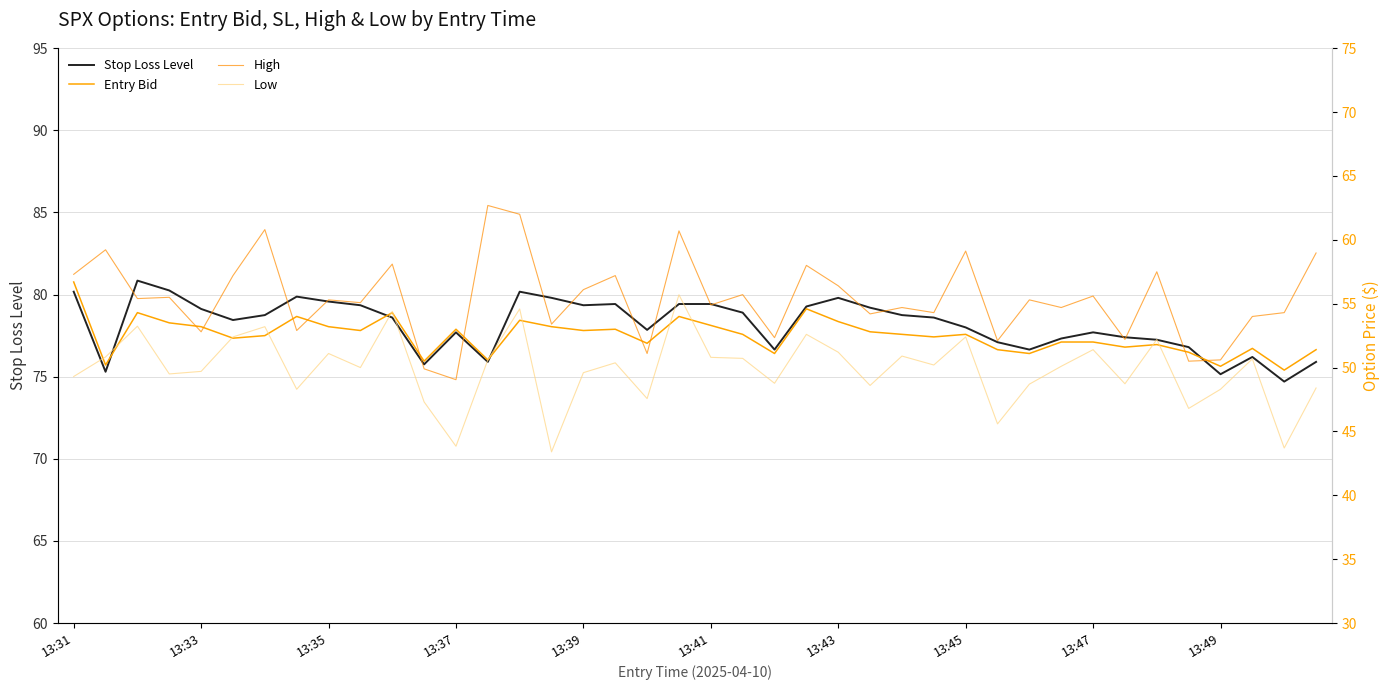

How many categories are shown in the chart?

40